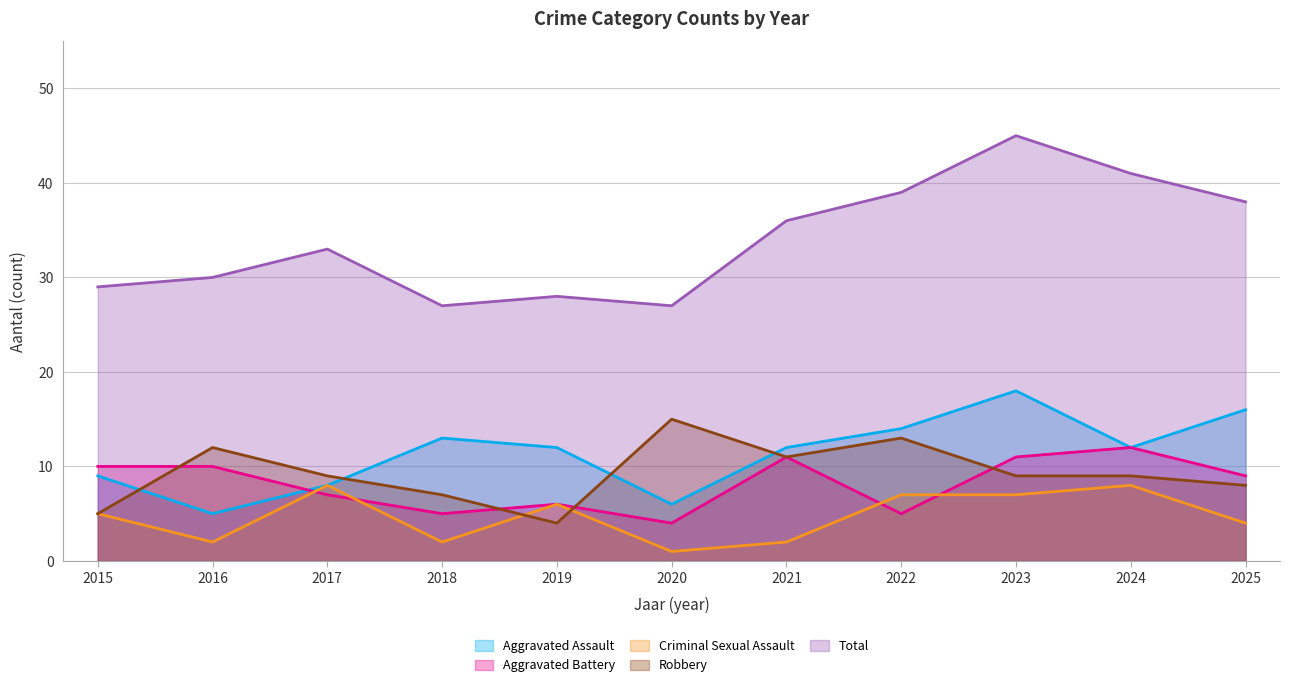

The Aggravated Assault series shows 12 at 2019. True or false?

True